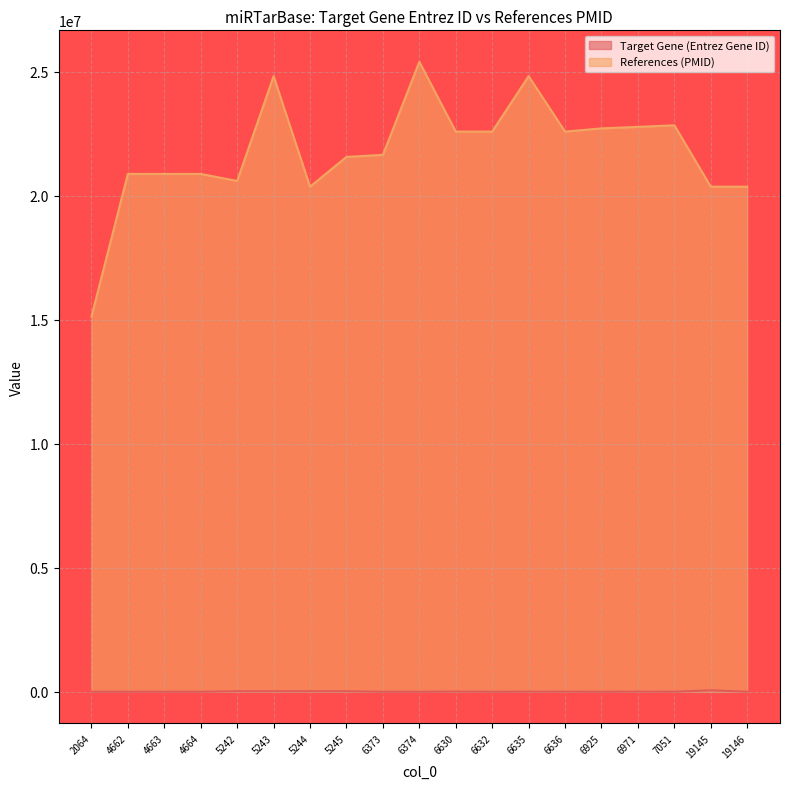

True or false: References (PMID) and Target Gene (Entrez Gene ID) cross at least once.

False